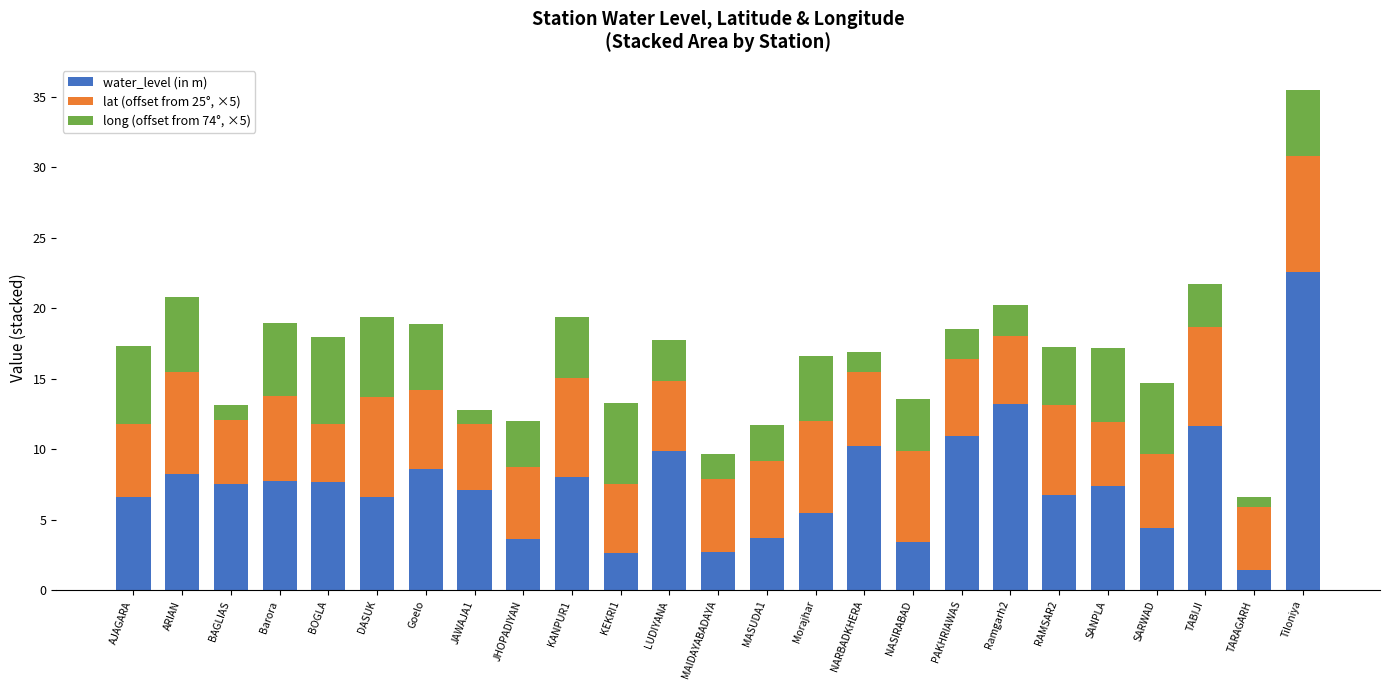

What is the highest value of the water_level (in m) series?

22.5